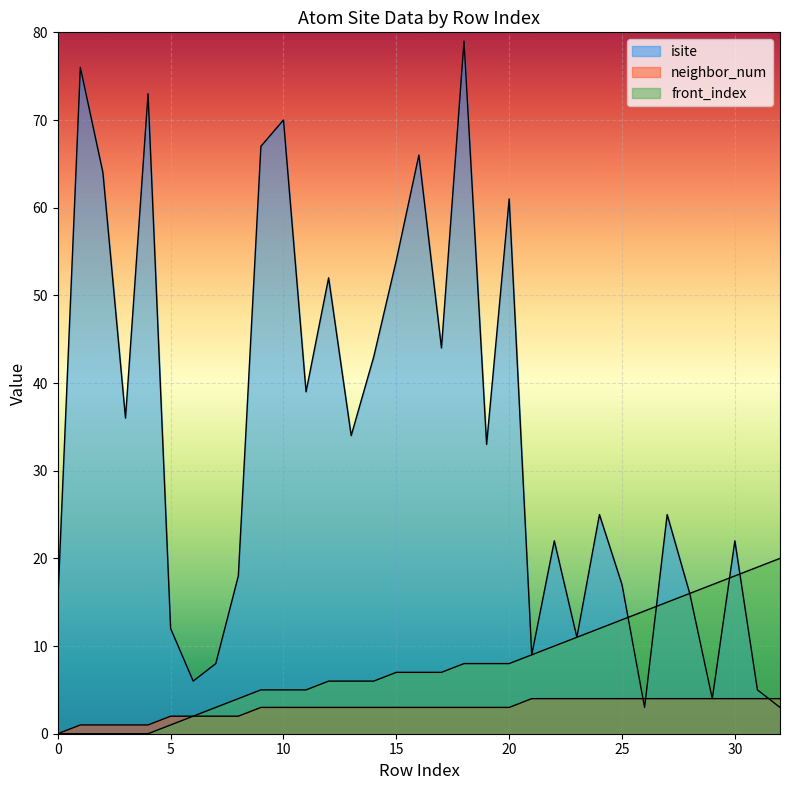

Read the neighbor_num value at 17.

3